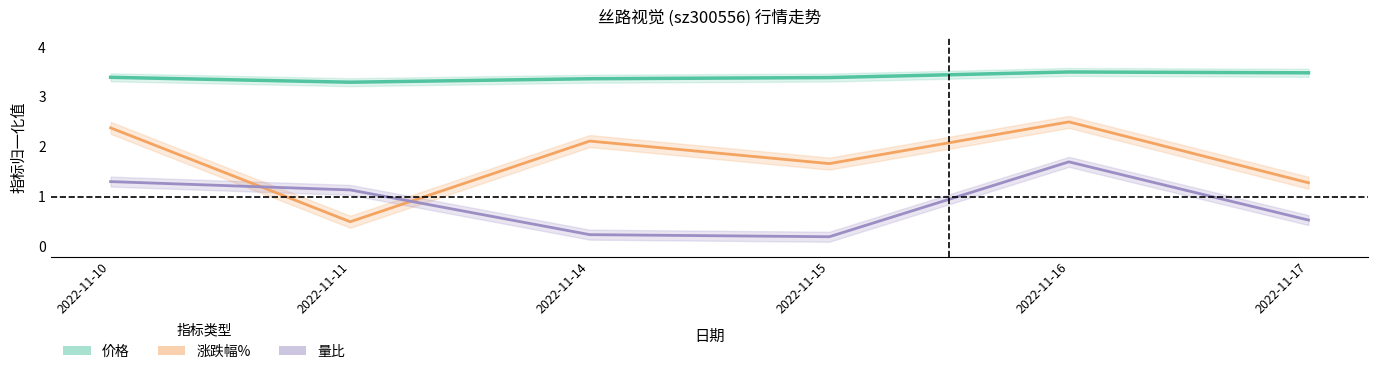

True or false: 涨跌幅% has a value of 3.1 at 2022-11-14.

False